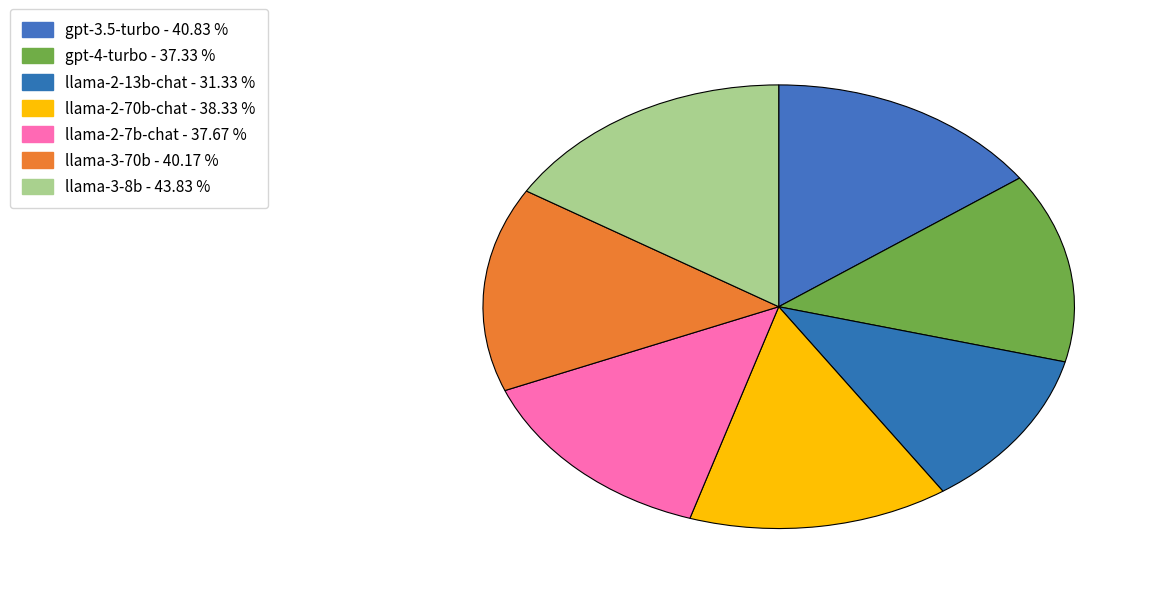

Rank the categories by value from lowest to highest.

llama-2-13b-chat, gpt-4-turbo, llama-2-7b-chat, llama-2-70b-chat, llama-3-70b, gpt-3.5-turbo, llama-3-8b